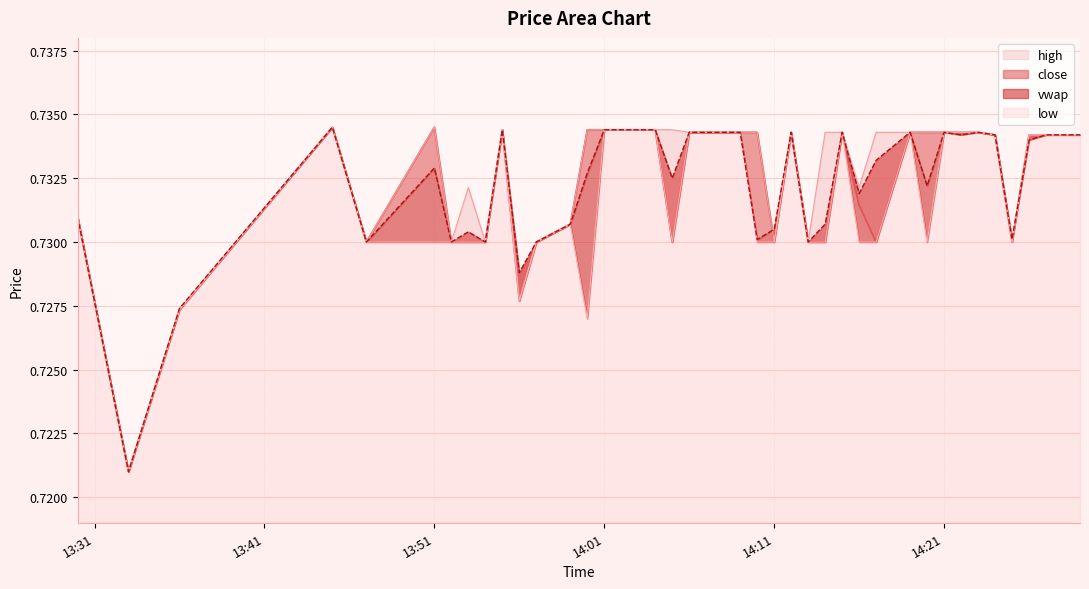

How many interior local peaks does the close series have?

5